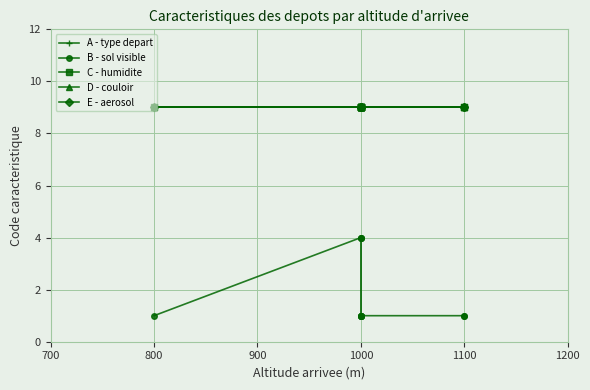

What is the value of the E - aerosol point at the 6th from the left?

9